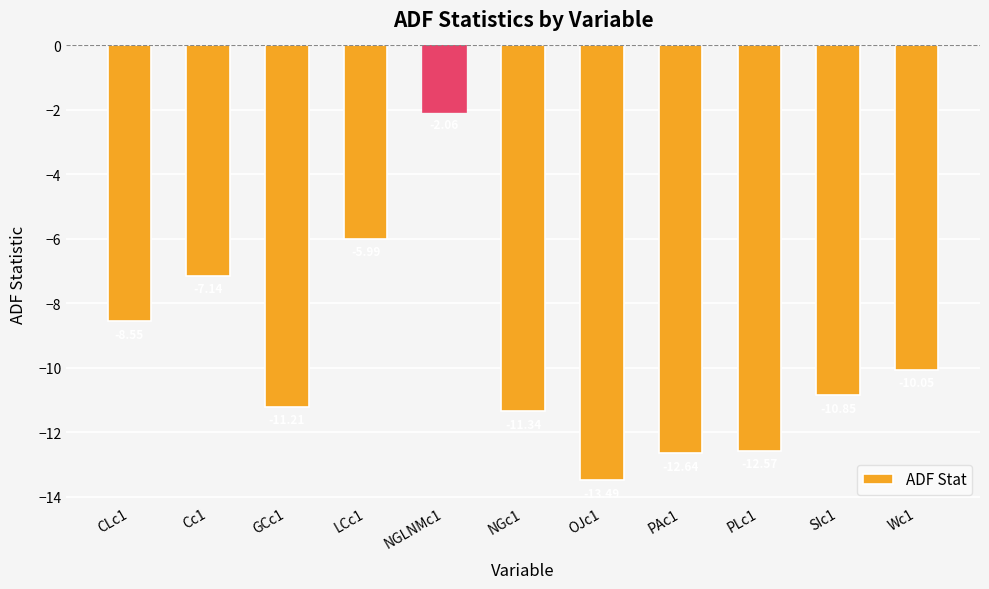

What is the label of the 1st bar from the left?

CLc1